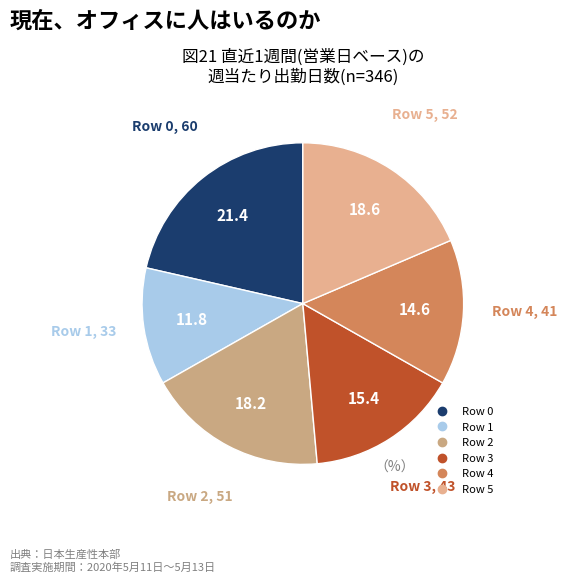

How many segments does this pie chart have?

6